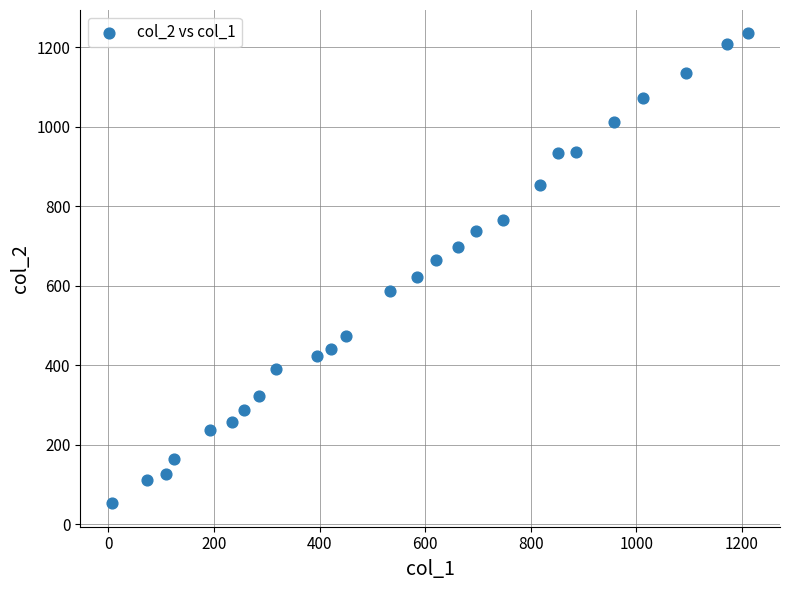

What is the range of Y values (max minus min)?

1181